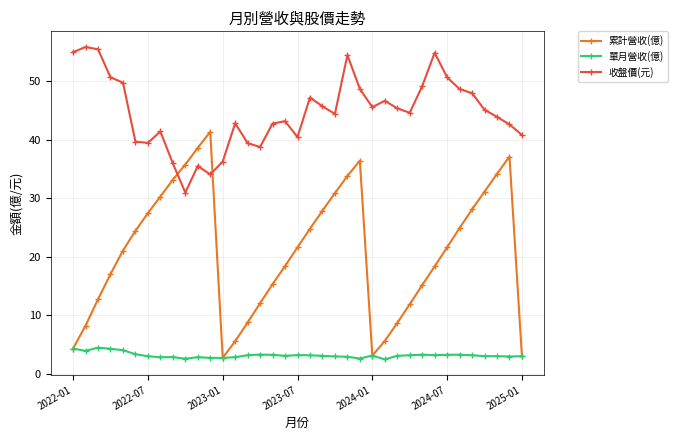

Which series has the largest range (max minus min)?

累計營收(億)